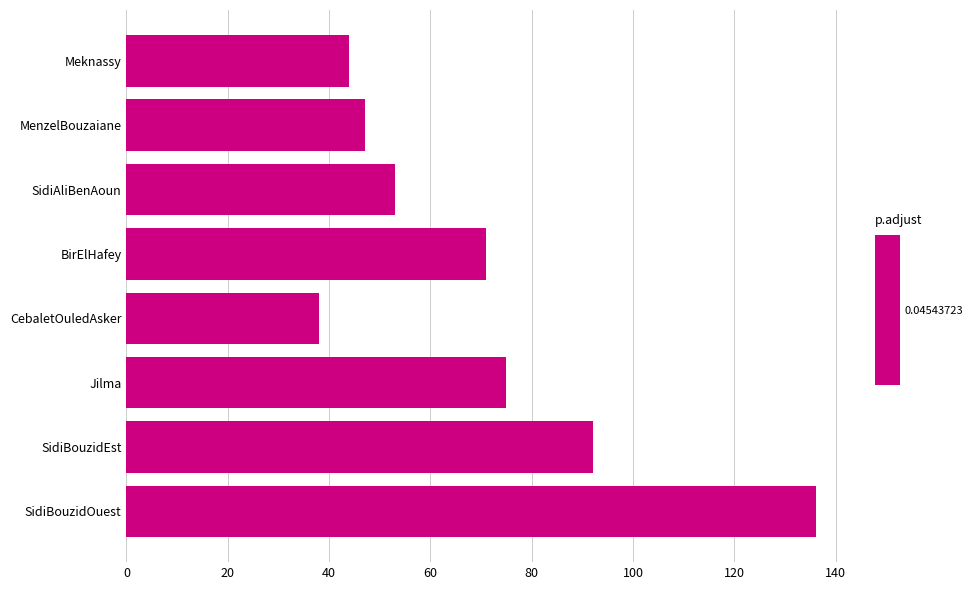

List the labels in order of value, largest first.

SidiBouzidOuest, SidiBouzidEst, Jilma, BirElHafey, SidiAliBenAoun, MenzelBouzaiane, Meknassy, CebaletOuledAsker